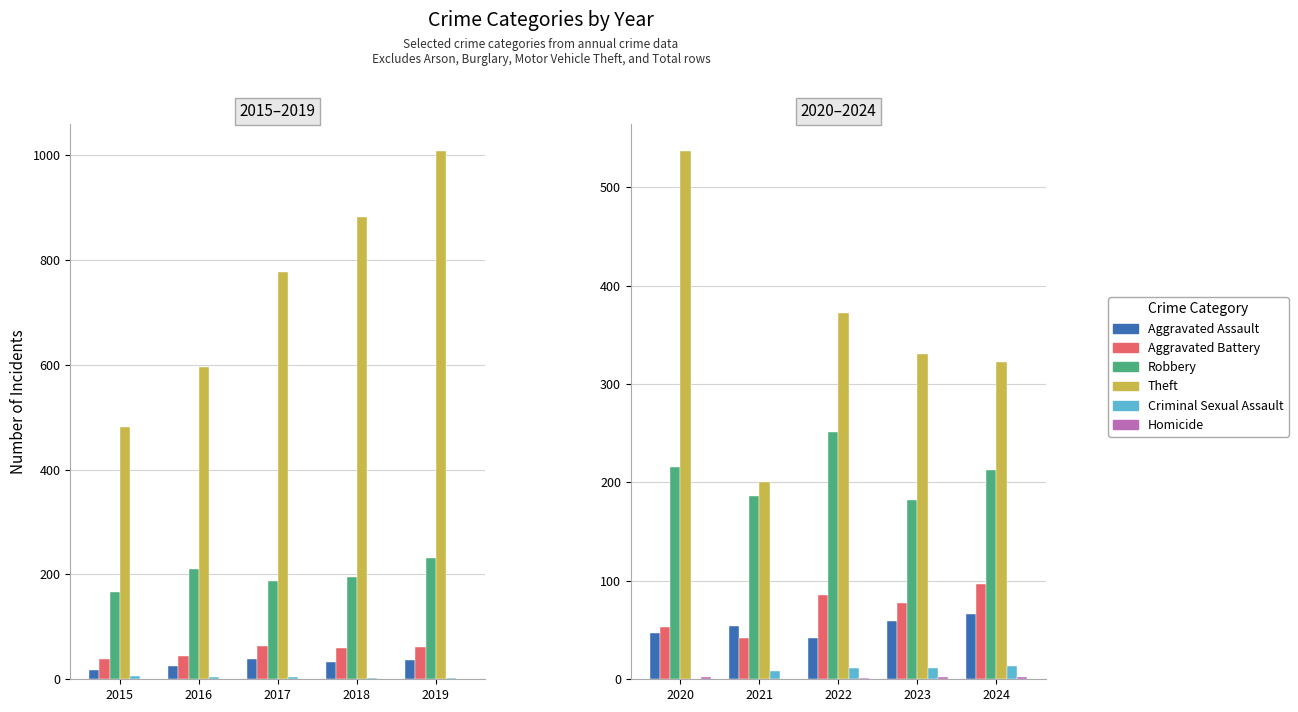

How many categories are shown in the chart?

5